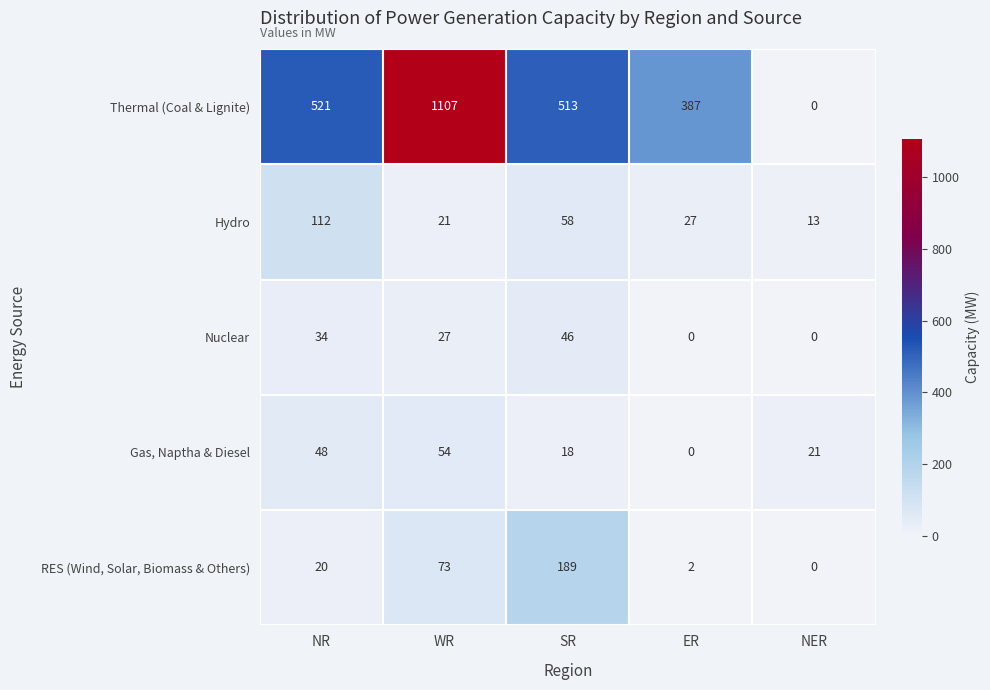

What is the difference between the maximum and minimum values in the RES (Wind, Solar, Biomass & Others) series?

189